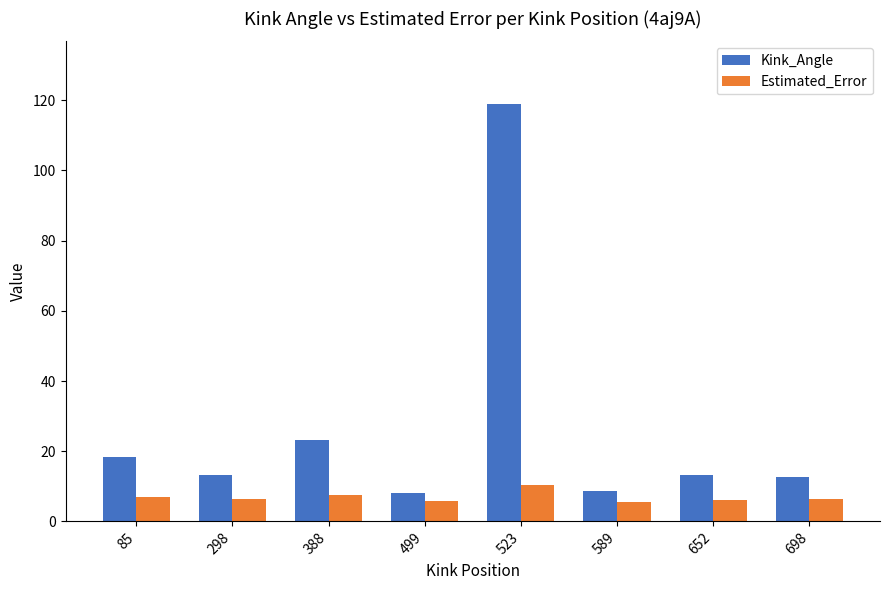

Where is Kink_Angle nearest to the value 63?

388